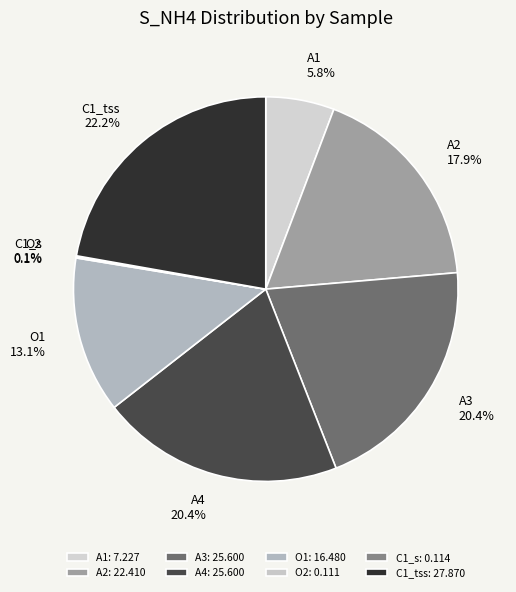

Does any single category account for the majority?

No